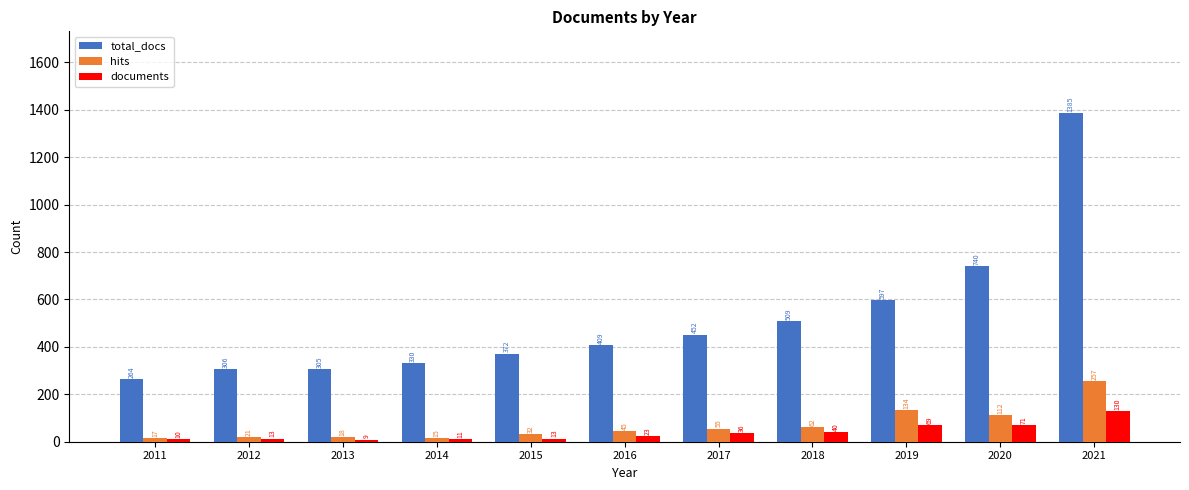

At which category does the chart reach its minimum across all series?

2013